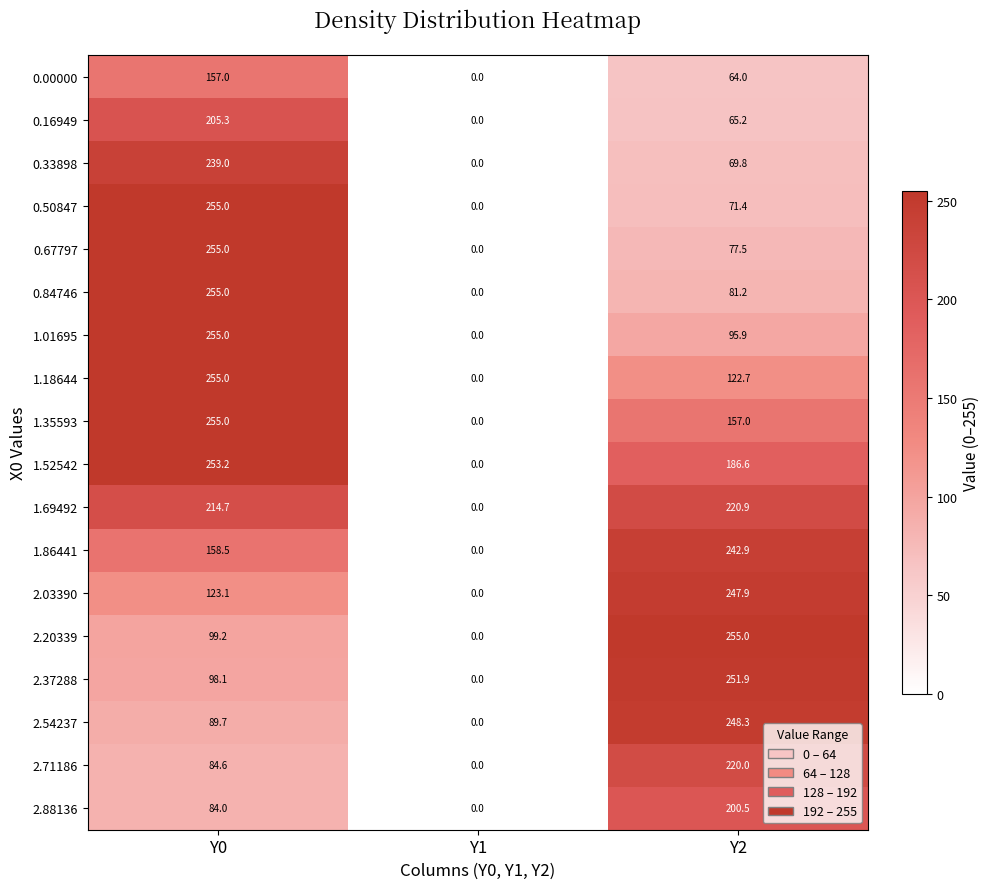

How many series are shown in this chart?

18